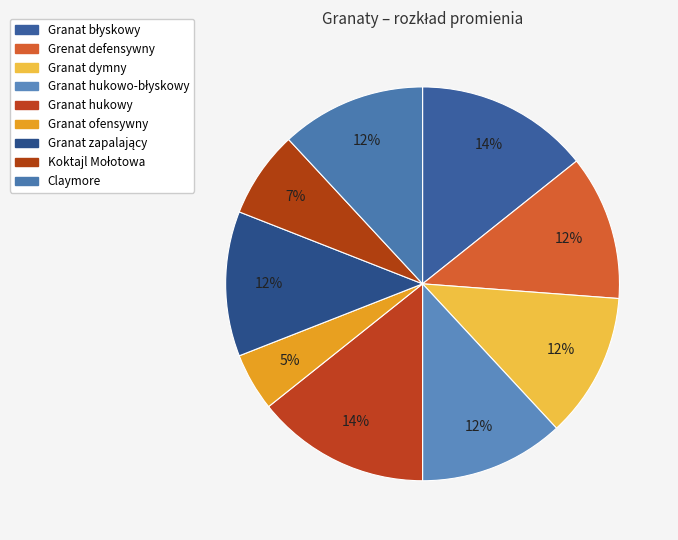

What portion of the pie excludes Granat dymny?

88.1%